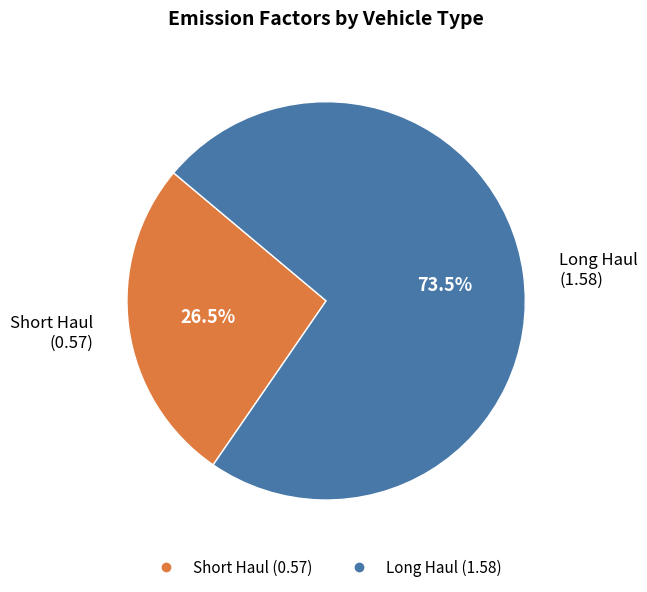

Count the number of slices in the pie.

2